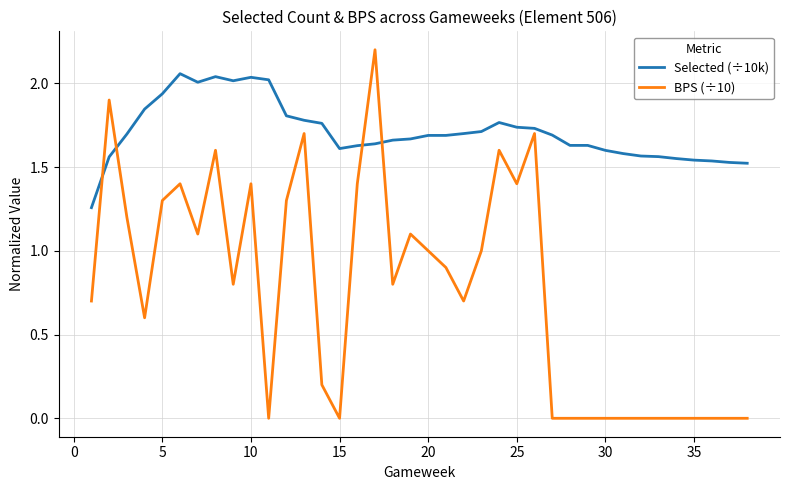

How many intersections are there between BPS (÷10) and Selected (÷10k)?

4